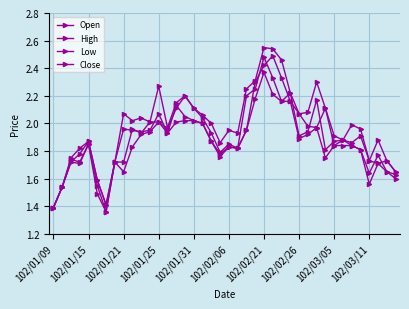

Does the chart have visible grid lines?

Yes